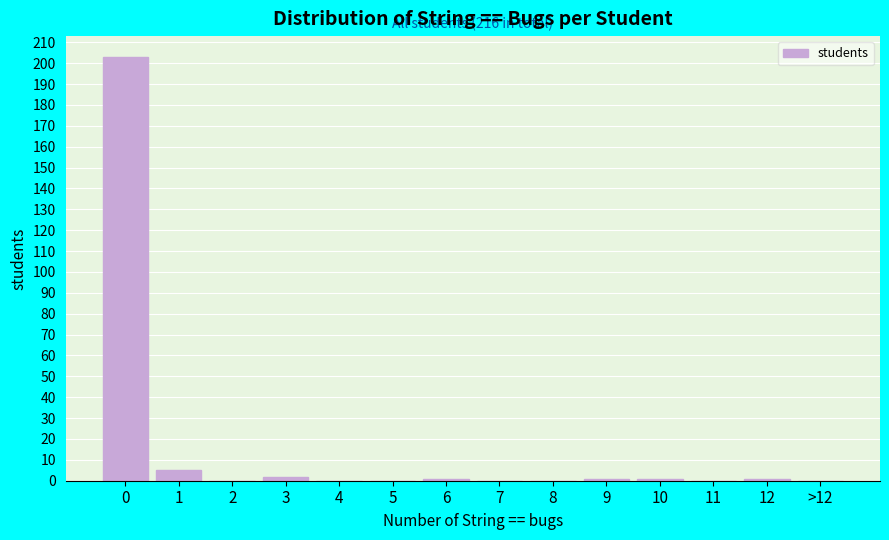

Reading left to right, transcribe all the data shown in this chart.

0=203	1=5	2=0	3=2	4=0	5=0	6=1	7=0	8=0	9=1	10=1	11=0	12=1	>12=0